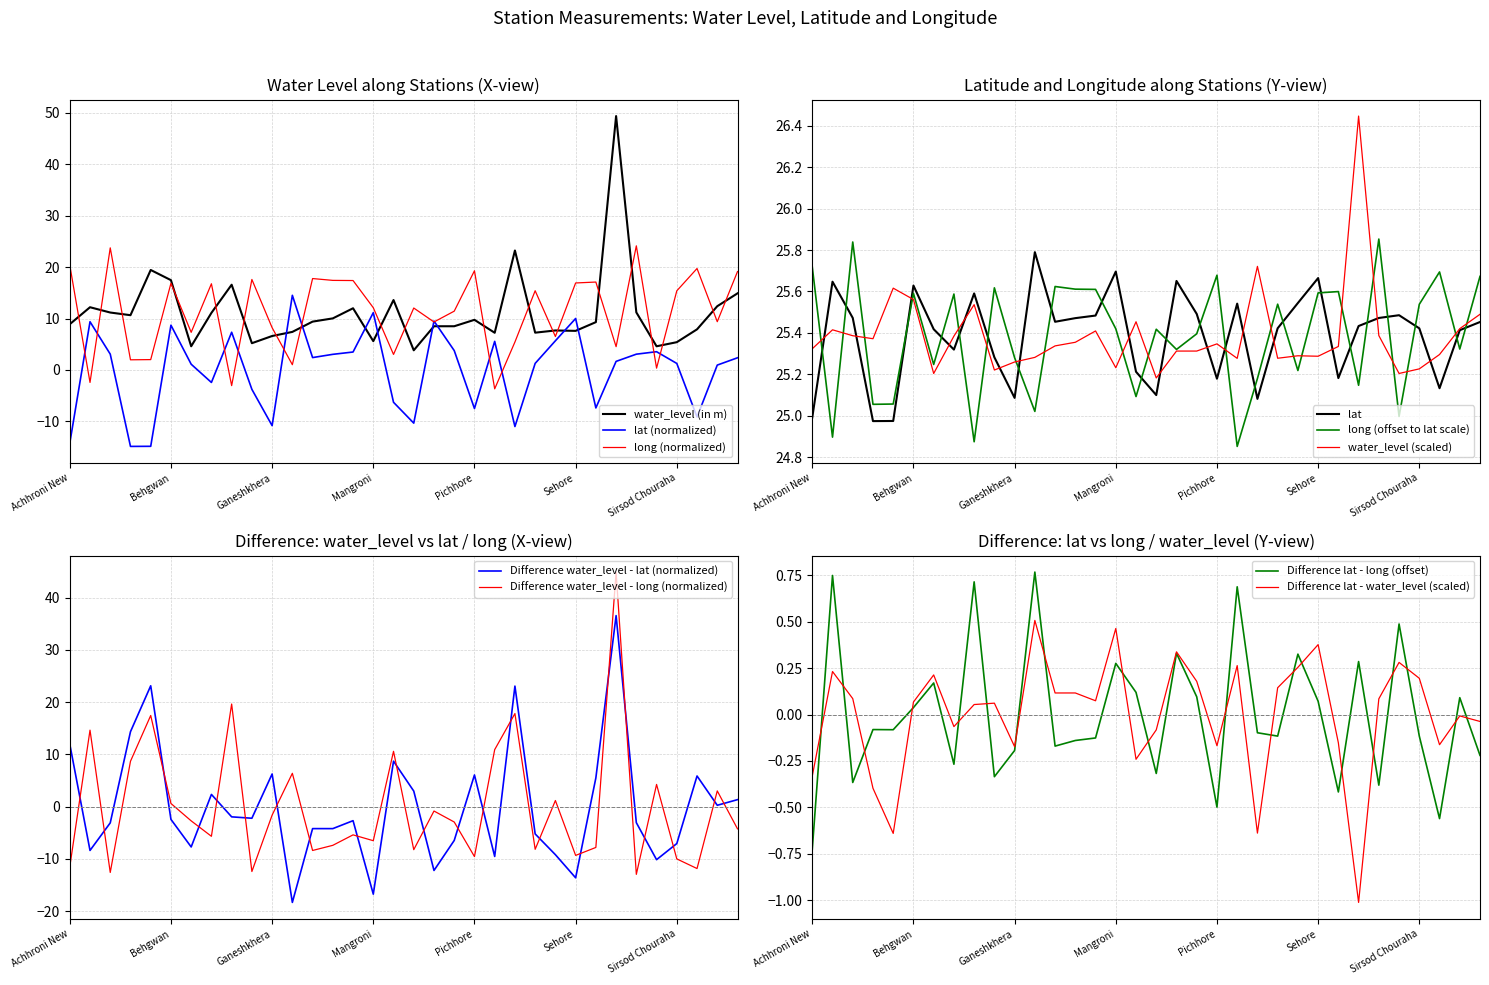

What are all the series names shown in the legend?

water_level (in m), lat, long